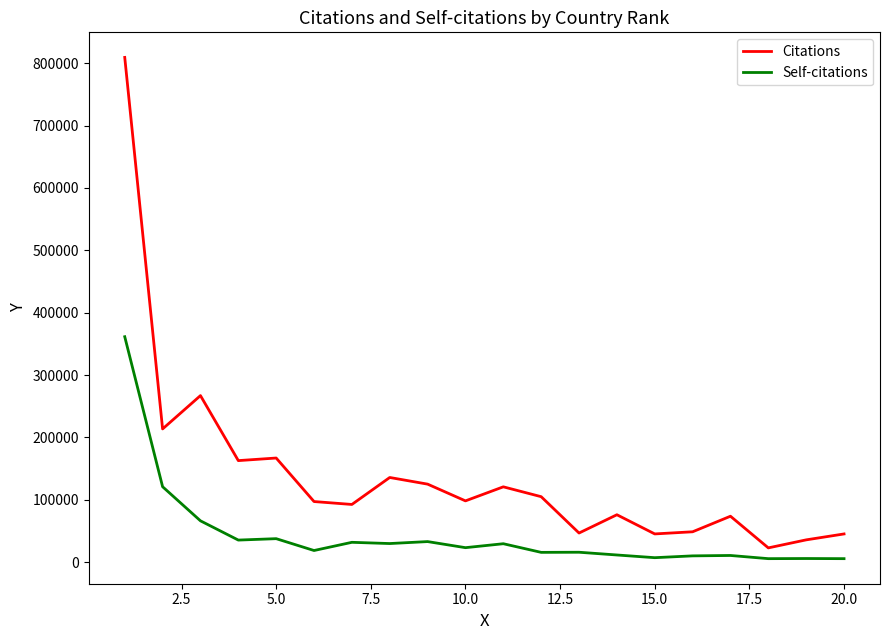

True or false: Citations and Self-citations cross at least once.

False